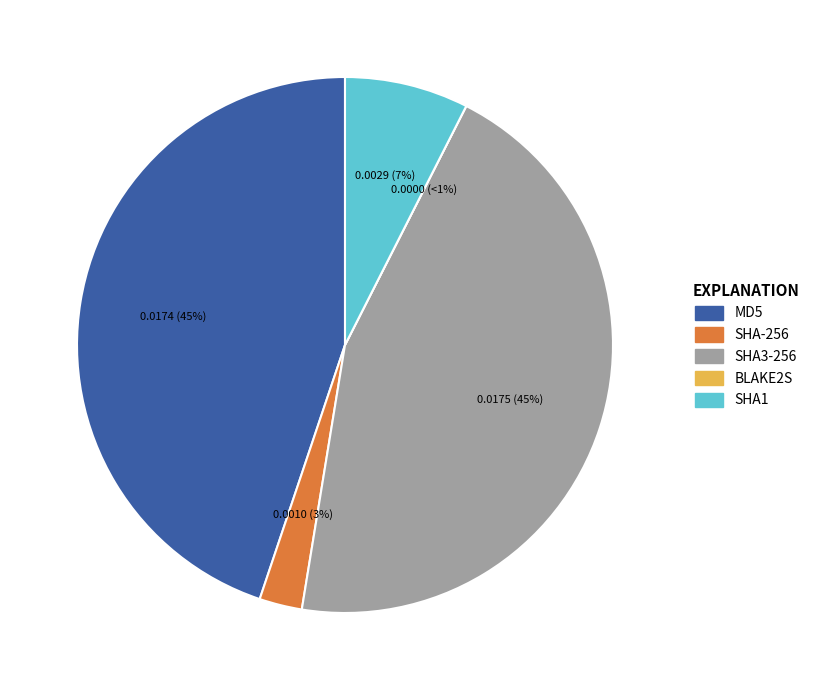

Is there a majority slice in this chart?

No